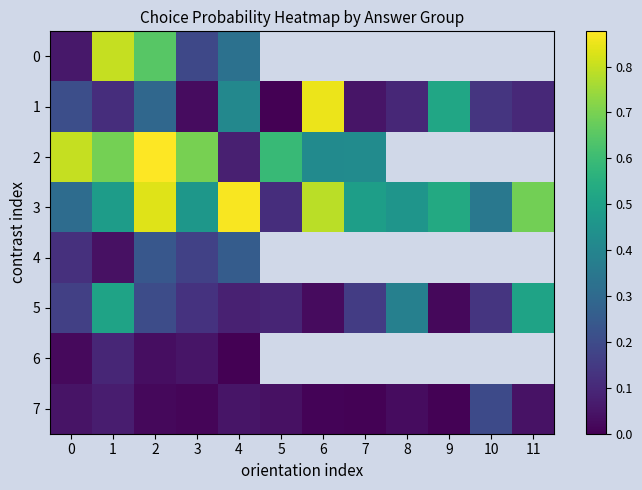

At how many categories does at least one series exceed 0?

12